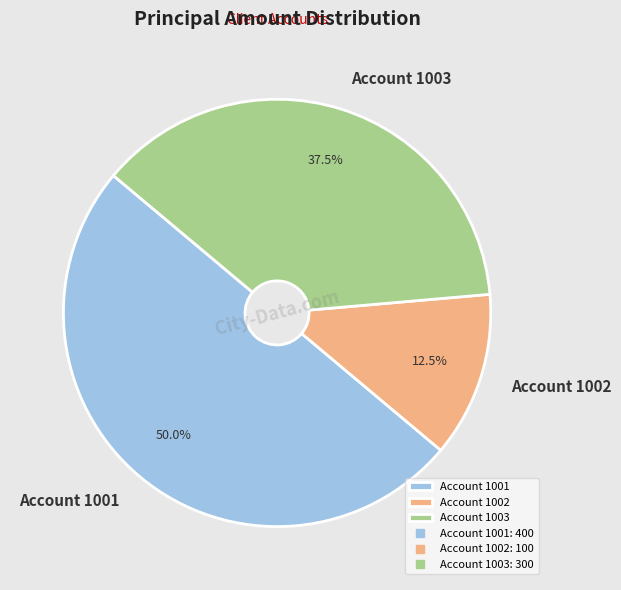

Between Account 1003 and Account 1001, which is larger?

Account 1001